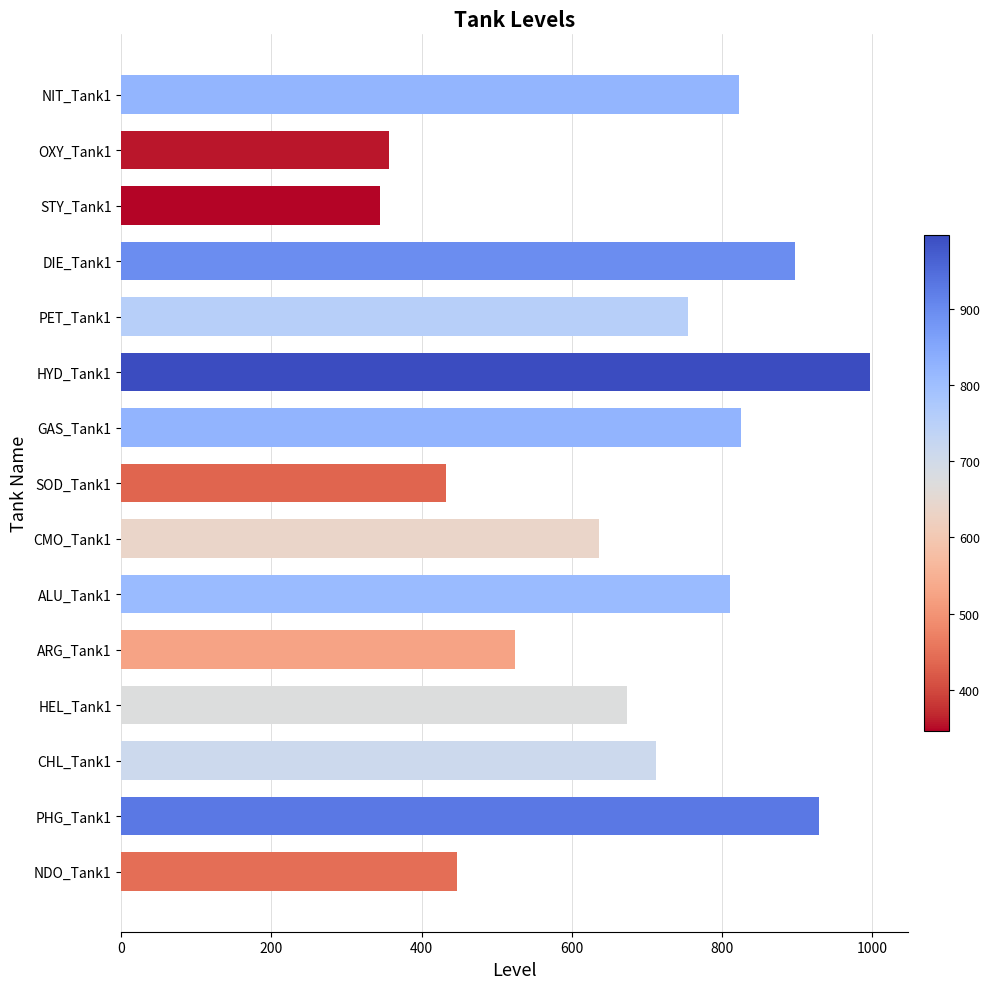

The value at HYD_Tank1 is 998. True or false?

True